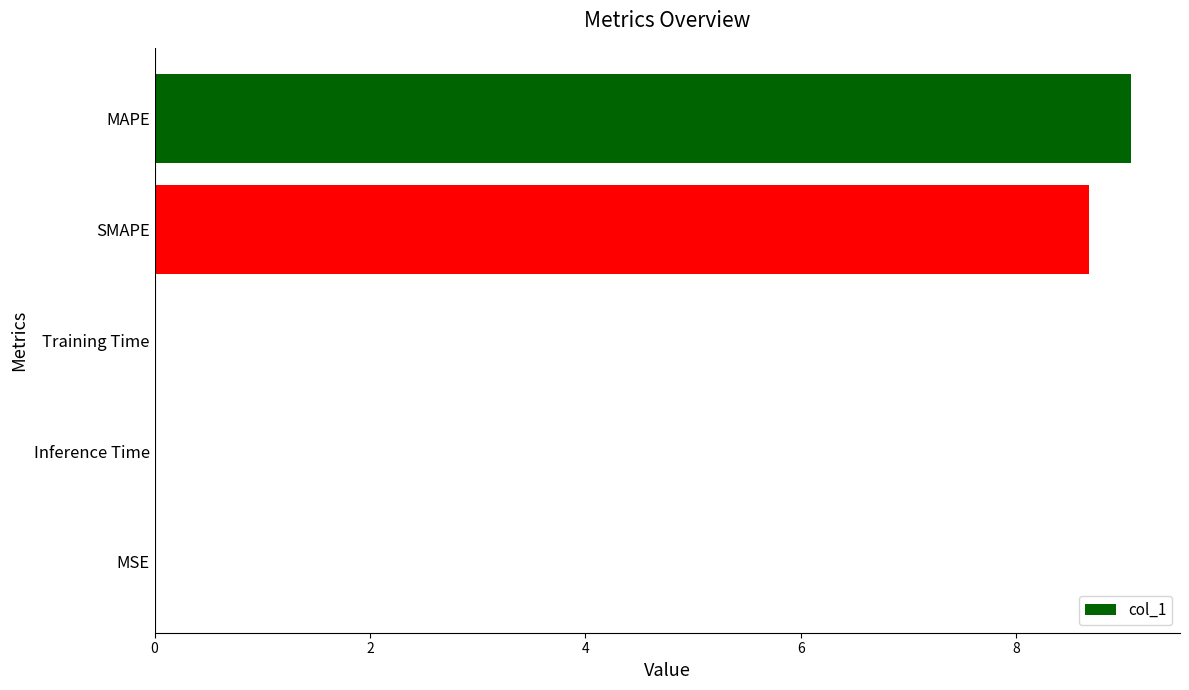

Which category has the highest value across all series?

MAPE